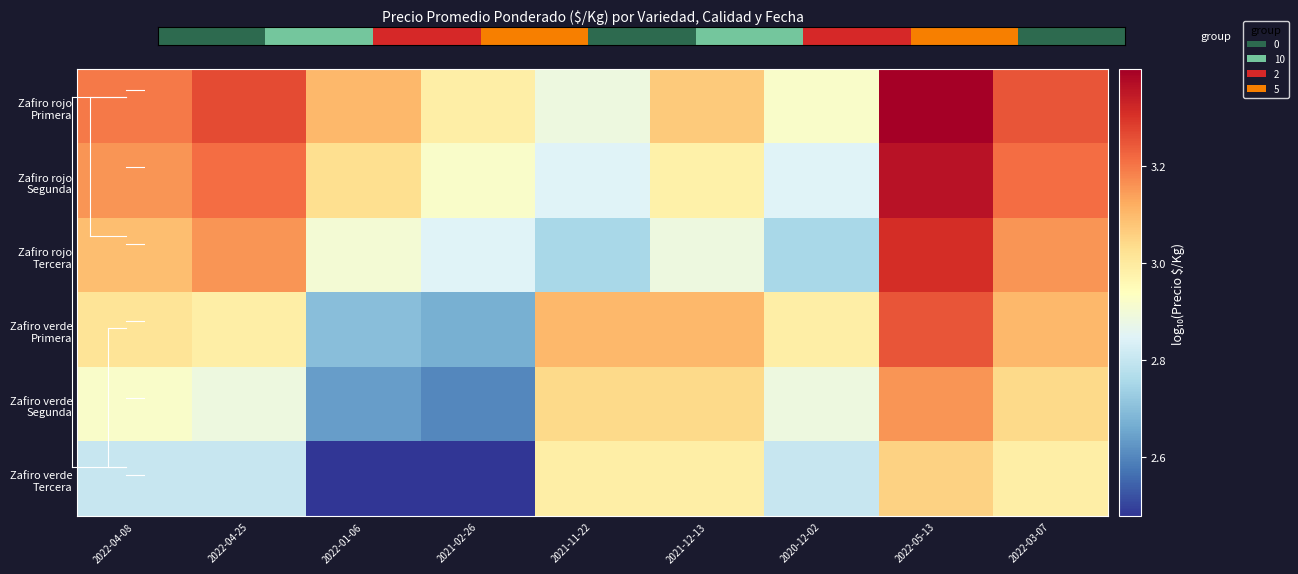

Which label corresponds to the largest value in the chart?

2022-05-13